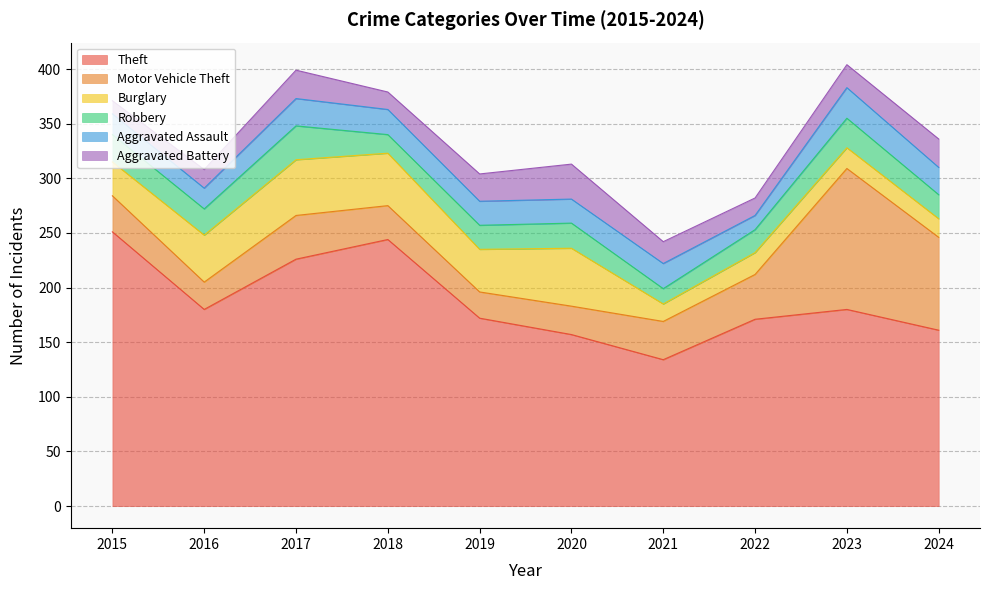

What is the minimum value for Theft?

134